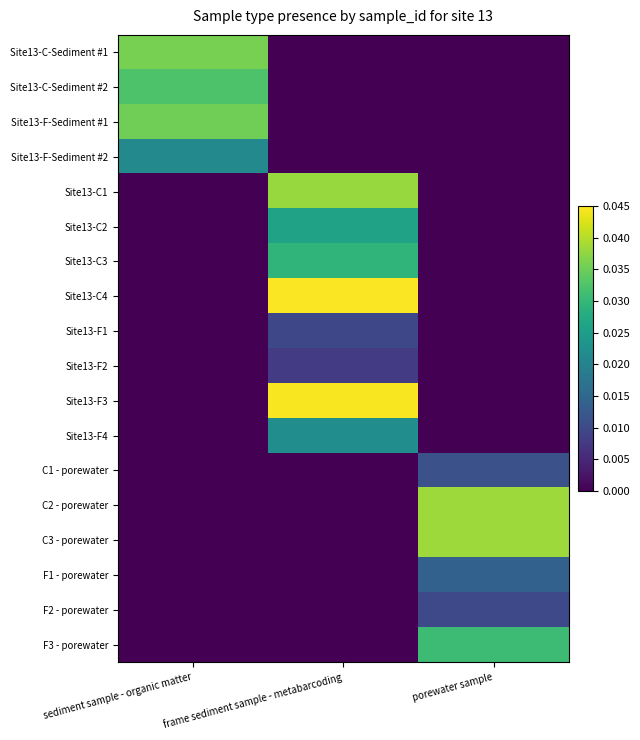

Which series has the largest total across all categories?

Site13-C4